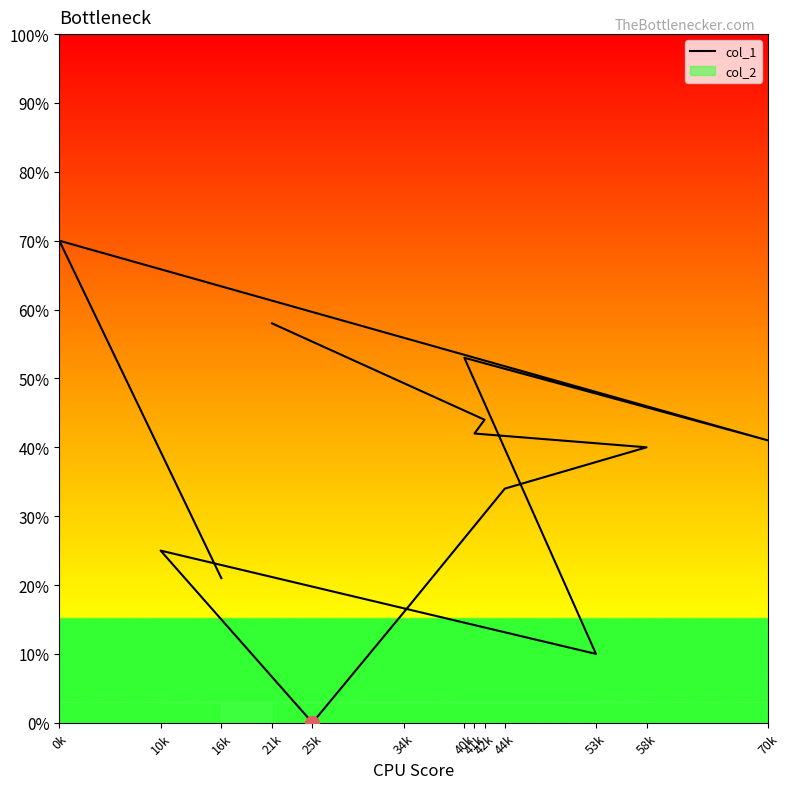

How many values are above zero?

12